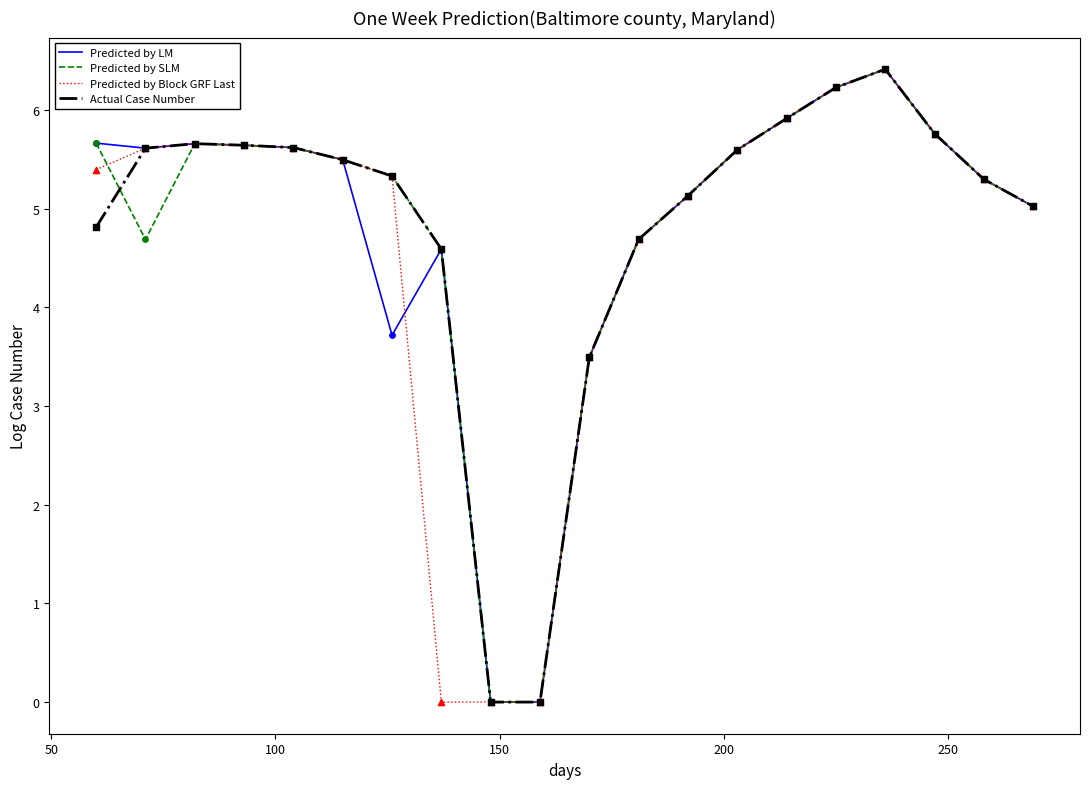

What is the maximum value for Actual Case Number?

6.4